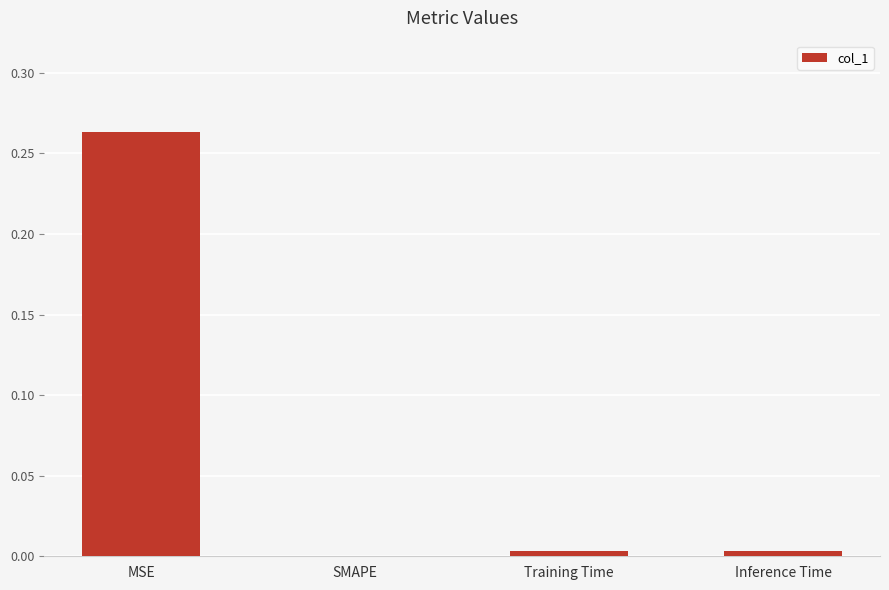

At which category does the chart reach its peak across all series?

MSE